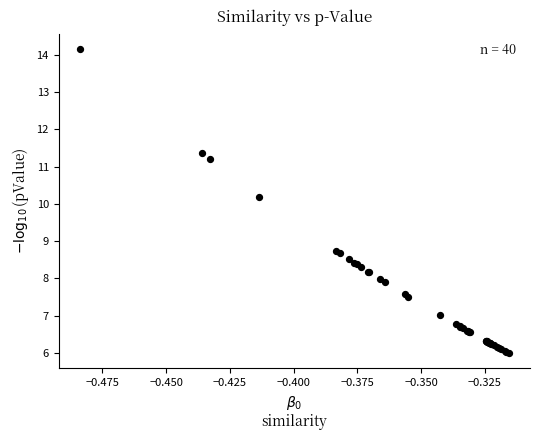

What Y value in the scatter plot is closest to 10?

10.2